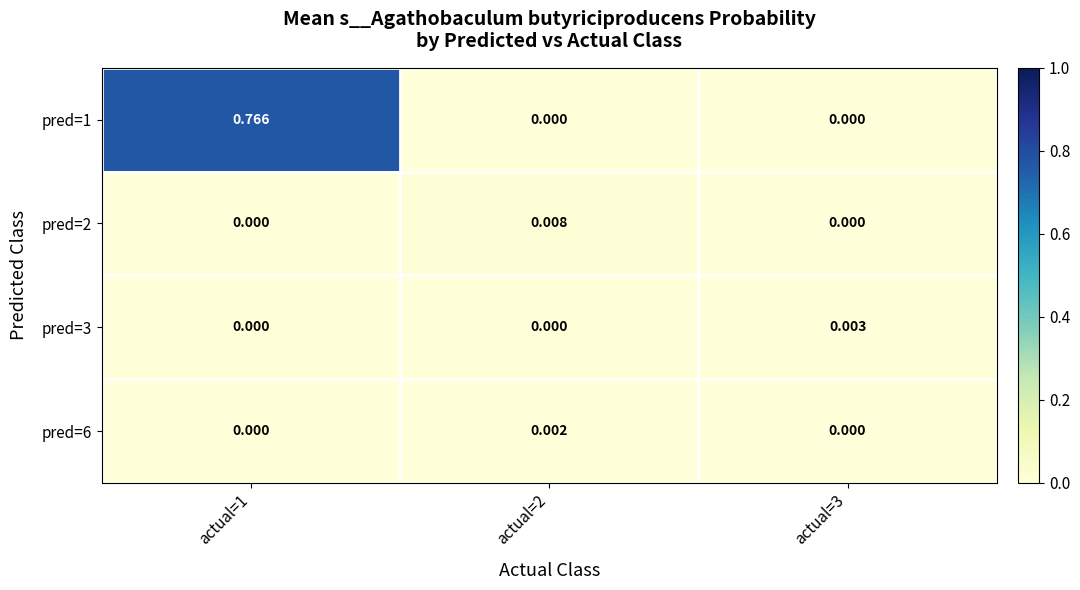

Count the number of categories in the chart.

3